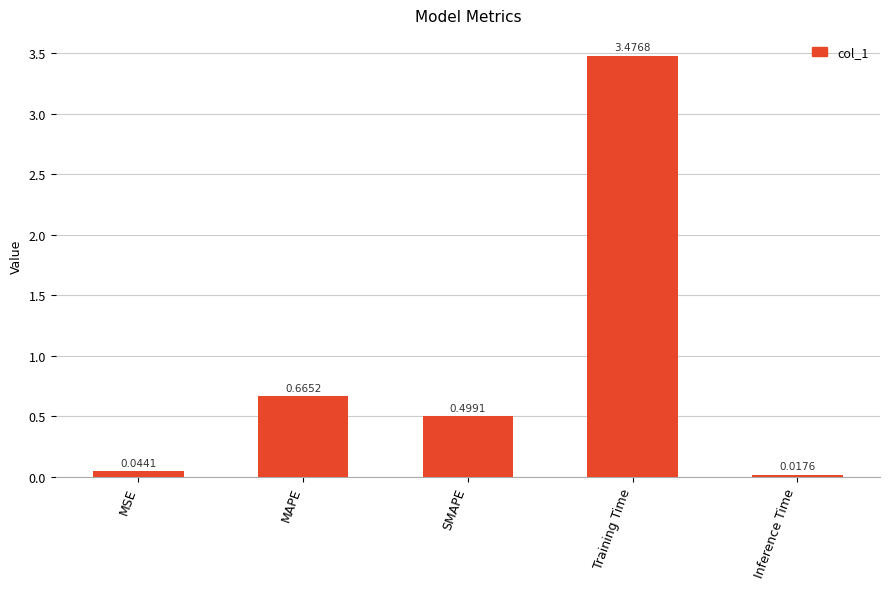

What is the label of the 4th bar from the right?

MAPE